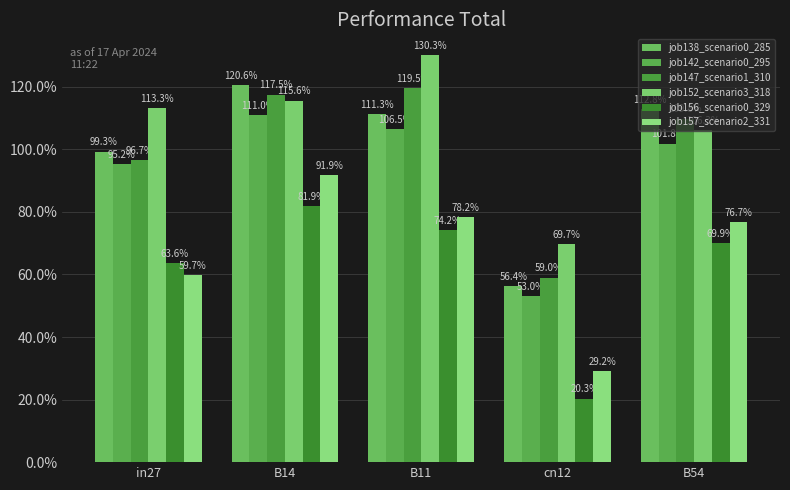

At how many categories does at least one series exceed 0?

5